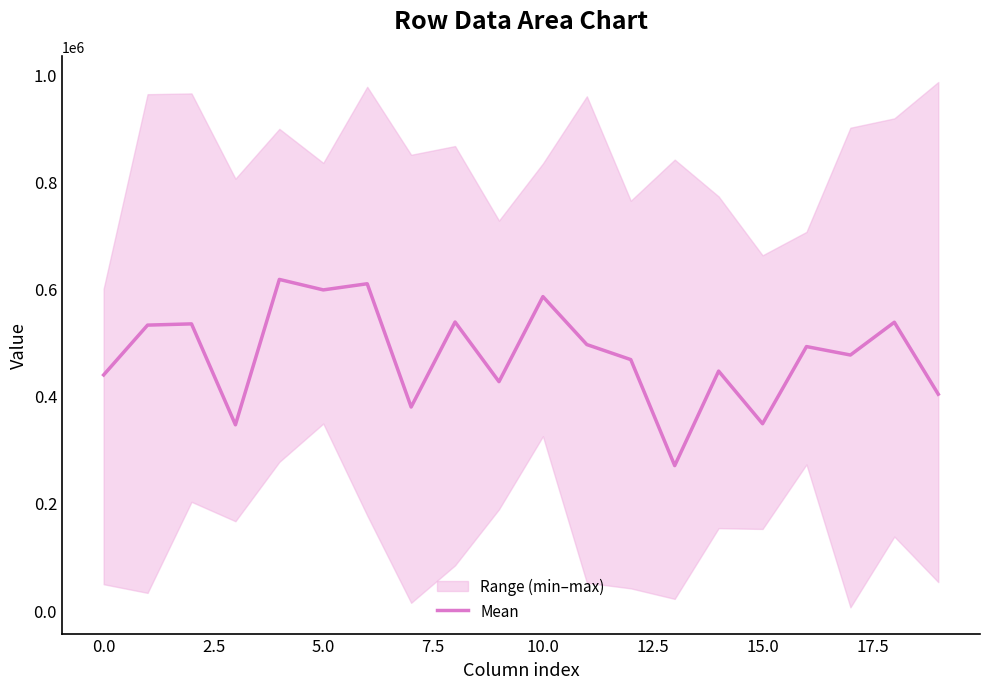

Between 7.5 and 0.0, which is larger?

7.5